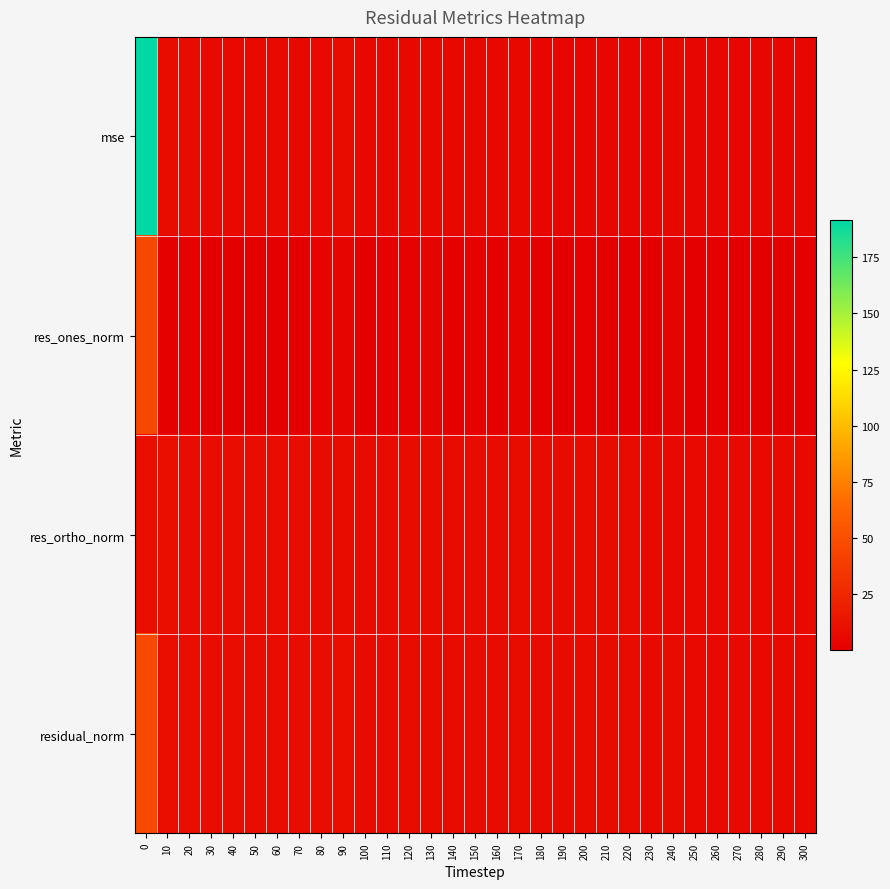

List the series in order of their peak value, highest first.

mse, residual_norm, res_ones_norm, res_ortho_norm